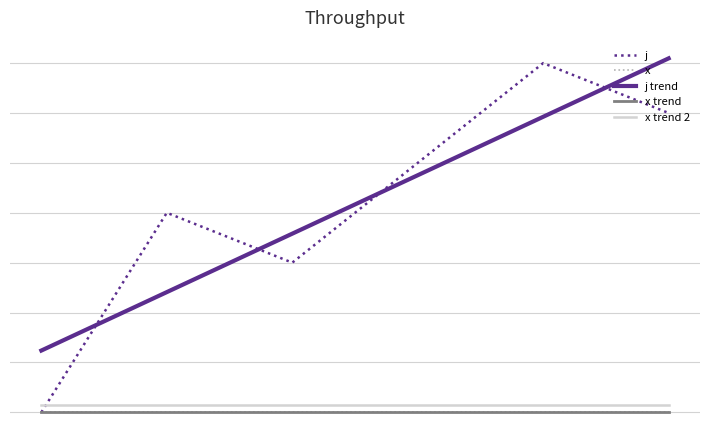

Does the chart display data point markers on the line(s)?

No